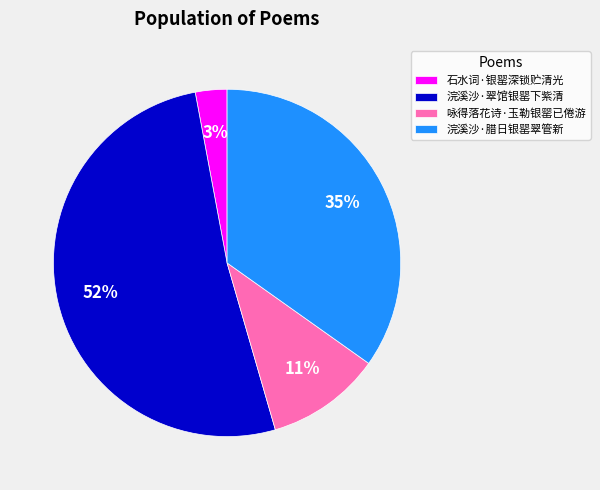

Which has a higher value, 浣溪沙·腊日银罂翠管新 or 浣溪沙·翠馆银罂下紫清?

浣溪沙·翠馆银罂下紫清